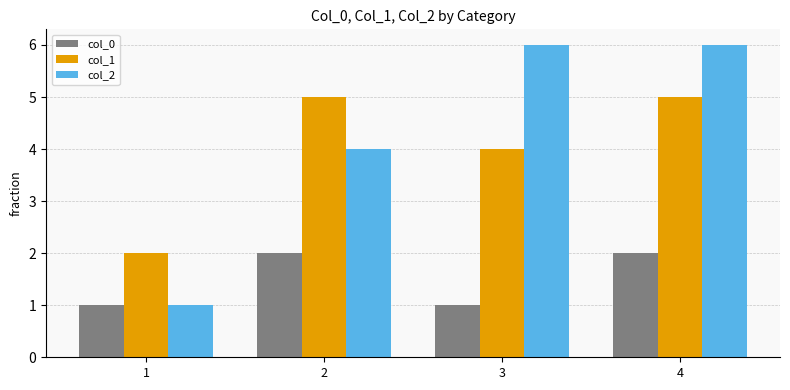

List the series in order of their peak value, lowest first.

col_0, col_1, col_2